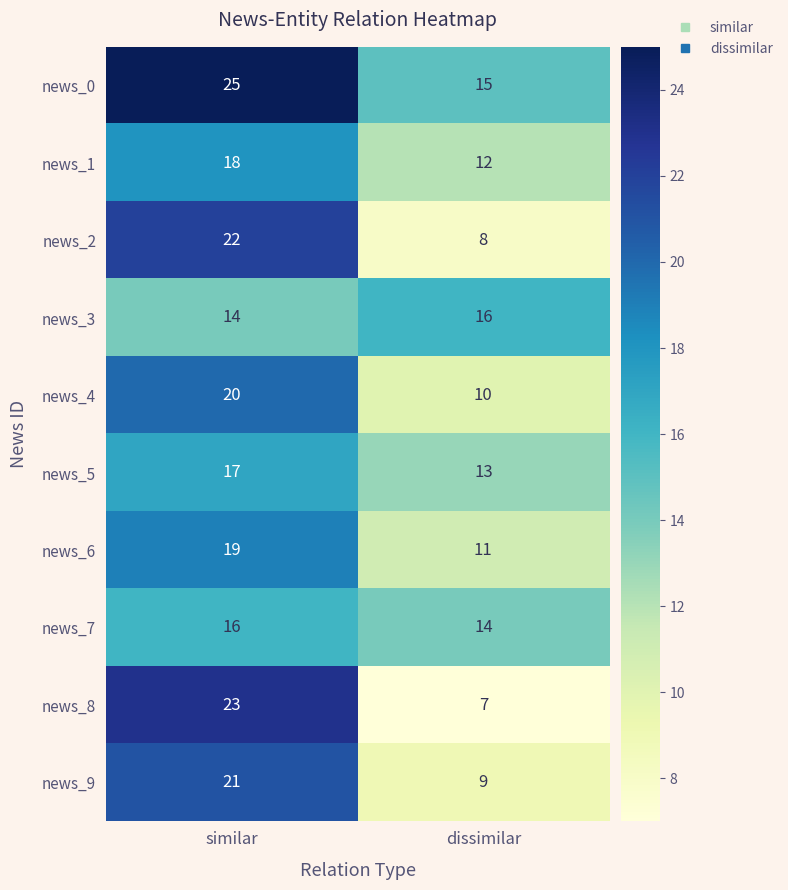

What is the sum of the news_9 values at similar and dissimilar?

30